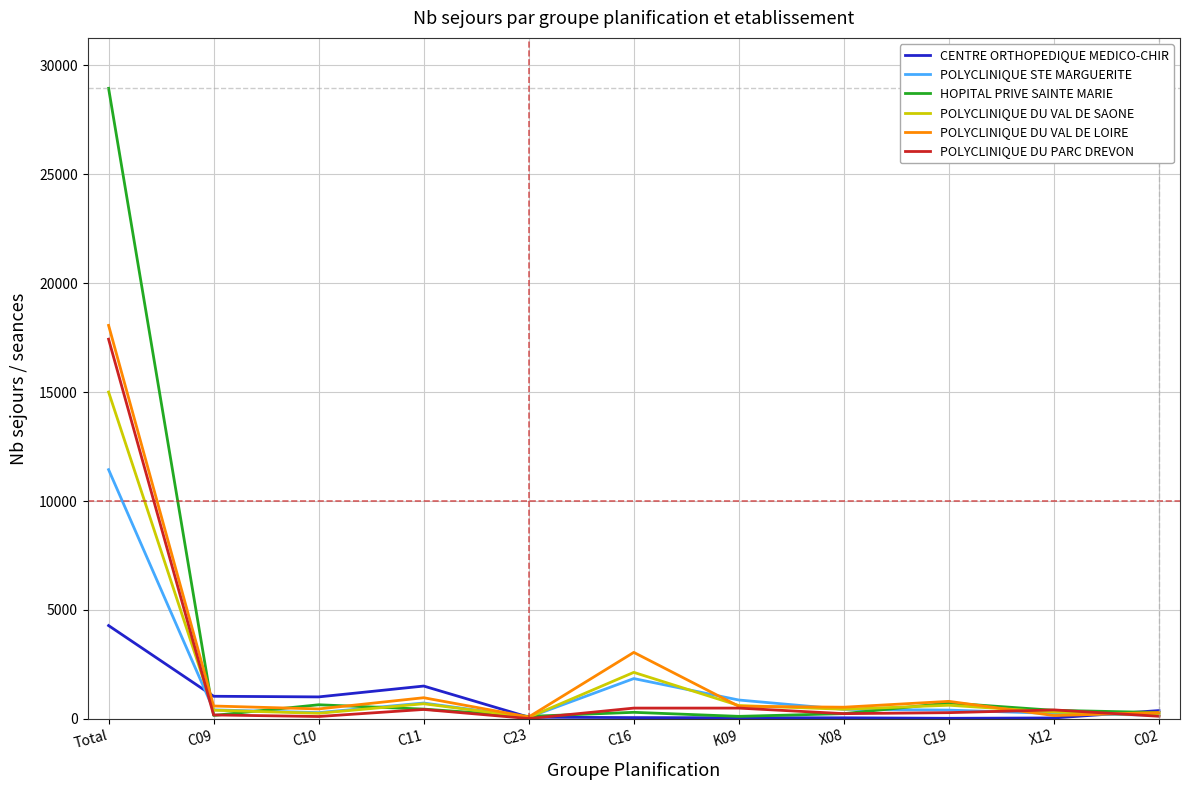

Where does the POLYCLINIQUE STE MARGUERITE series first go above 415?

Total